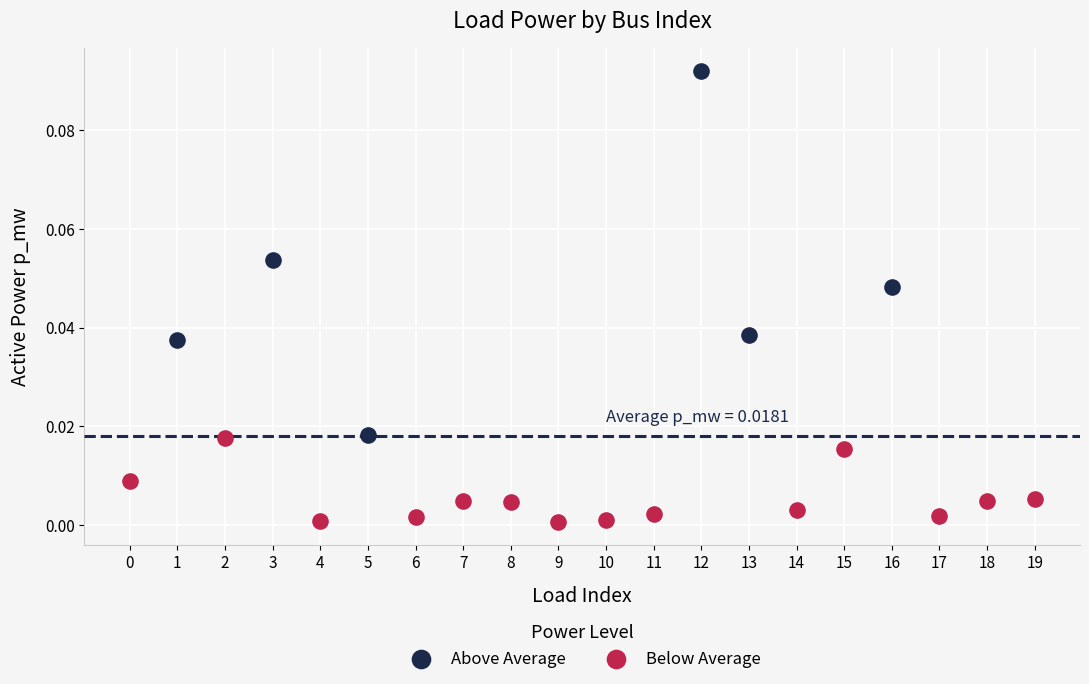

Which series reaches the minimum Y coordinate?

Below Average